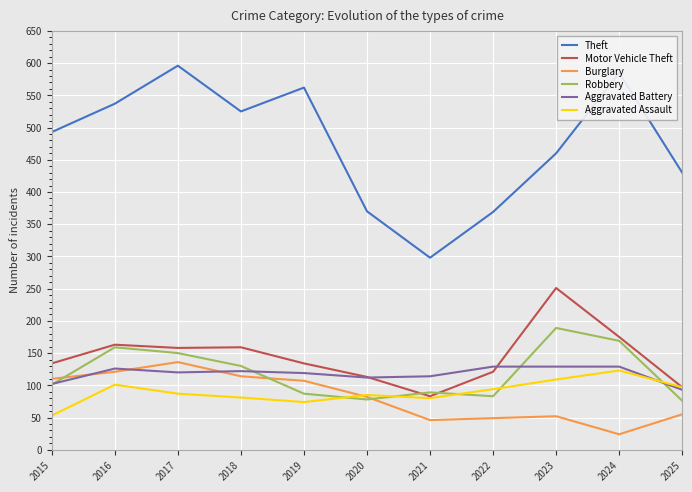

The Robbery series shows 88 at 2023. True or false?

False